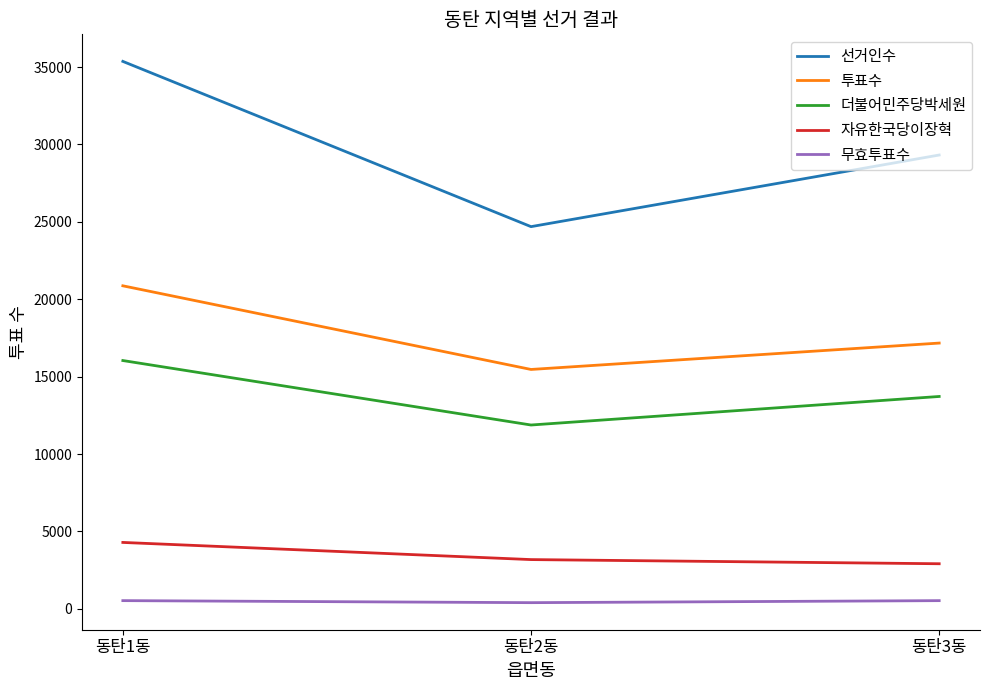

What is the greatest value displayed?

35362